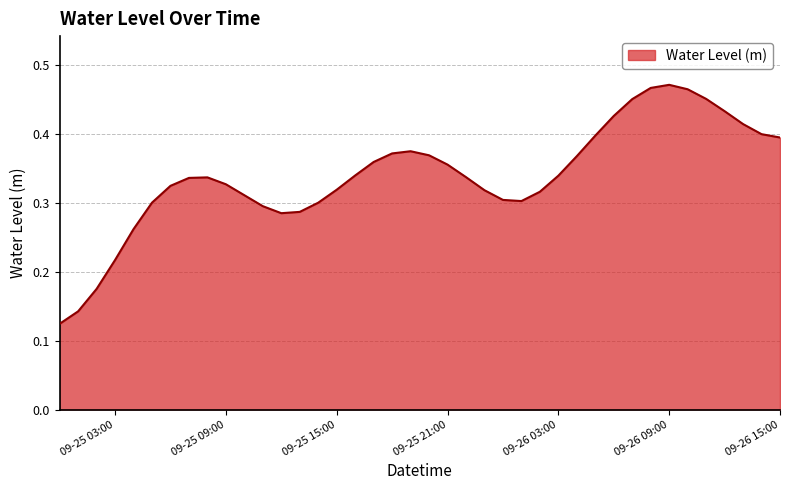

List the labels in order of value, largest first.

2024-09-26 09:00, 2024-09-26 08:00, 2024-09-26 10:00, 2024-09-26 11:00, 2024-09-26 07:00, 2024-09-26 12:00, 2024-09-26 06:00, 2024-09-26 13:00, 2024-09-26 14:00, 2024-09-26 05:00, 2024-09-26 15:00, 2024-09-25 19:00, 2024-09-25 18:00, 2024-09-25 20:00, 2024-09-26 04:00, 2024-09-25 17:00, 2024-09-25 21:00, 2024-09-25 16:00, 2024-09-26 03:00, 2024-09-25 22:00, 2024-09-25 08:00, 2024-09-25 07:00, 2024-09-25 09:00, 2024-09-25 06:00, 2024-09-25 15:00, 2024-09-25 23:00, 2024-09-26 02:00, 2024-09-25 10:00, 2024-09-26 00:00, 2024-09-26 01:00, 2024-09-25 05:00, 2024-09-25 14:00, 2024-09-25 11:00, 2024-09-25 13:00, 2024-09-25 12:00, 2024-09-25 04:00, 2024-09-25 03:00, 2024-09-25 02:00, 2024-09-25 01:00, 2024-09-25 00:00